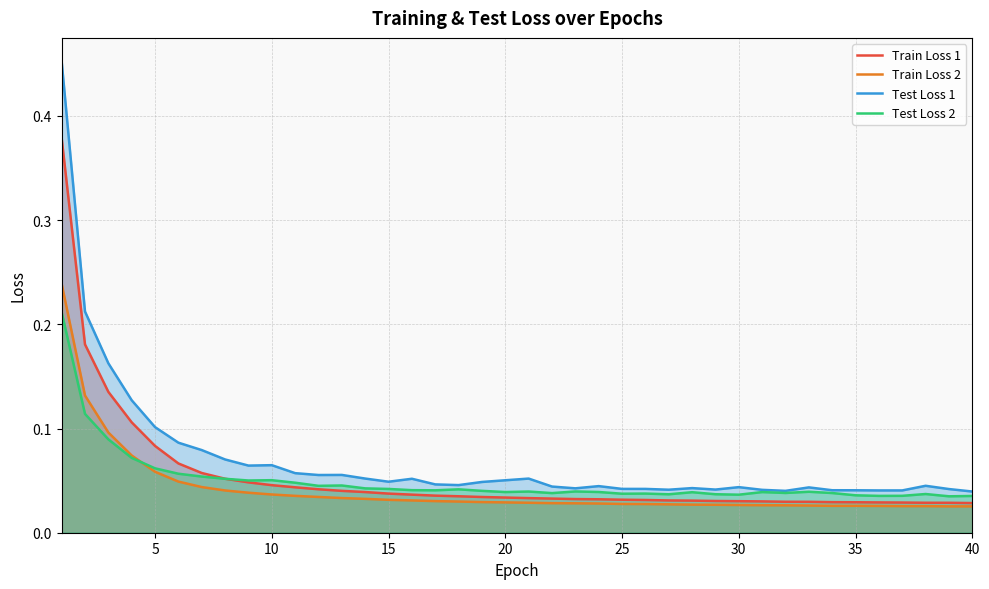

True or false: Train Loss 2 and Test Loss 1 cross at least once.

False